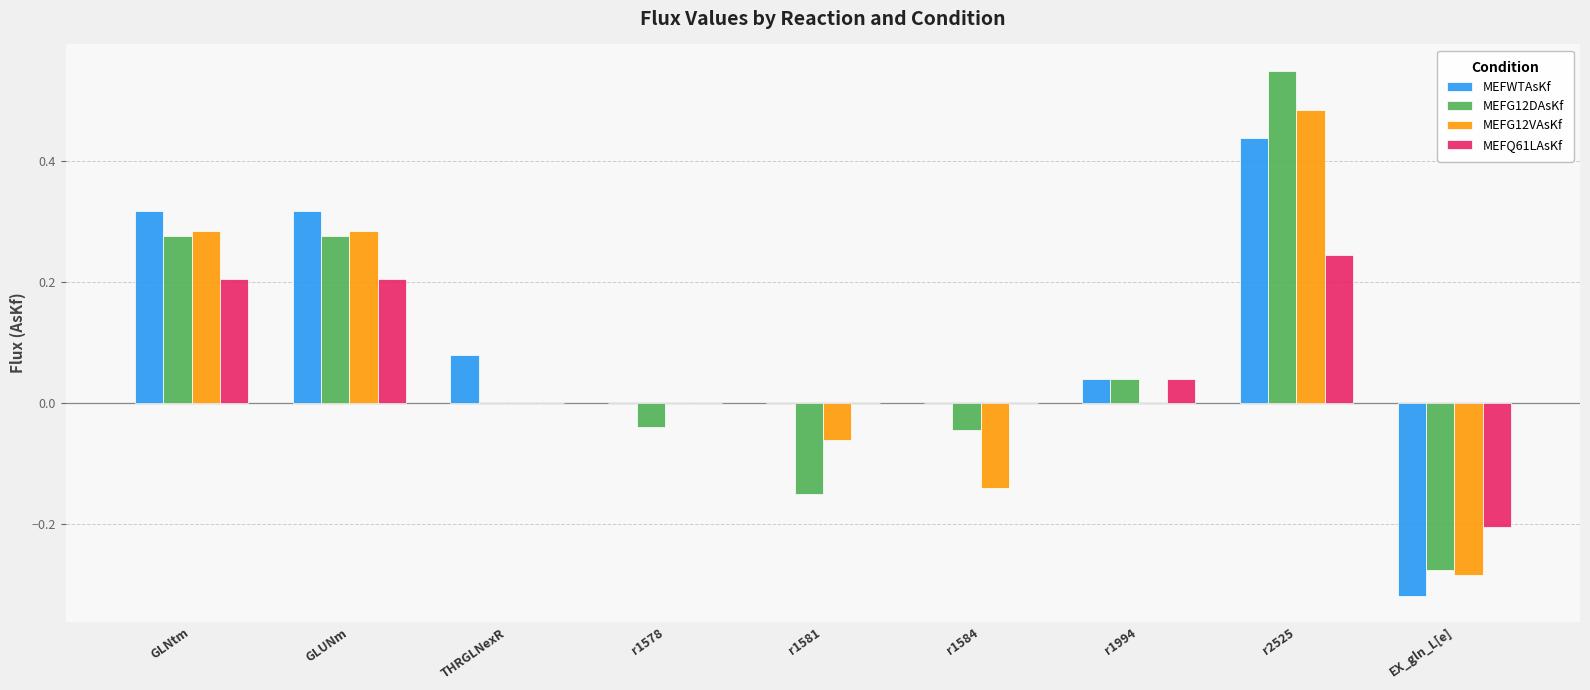

Which series has the widest spread of values?

MEFG12DAsKf